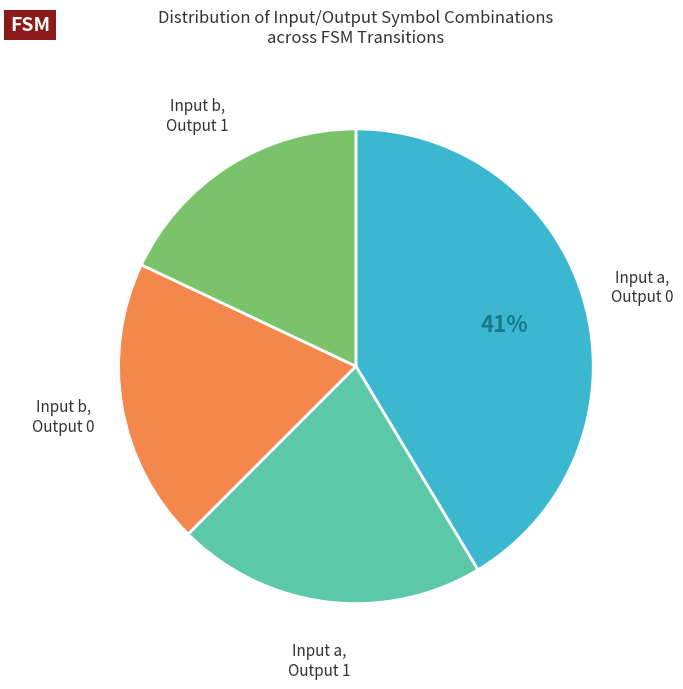

Is there any slice that represents more than half of the pie?

No